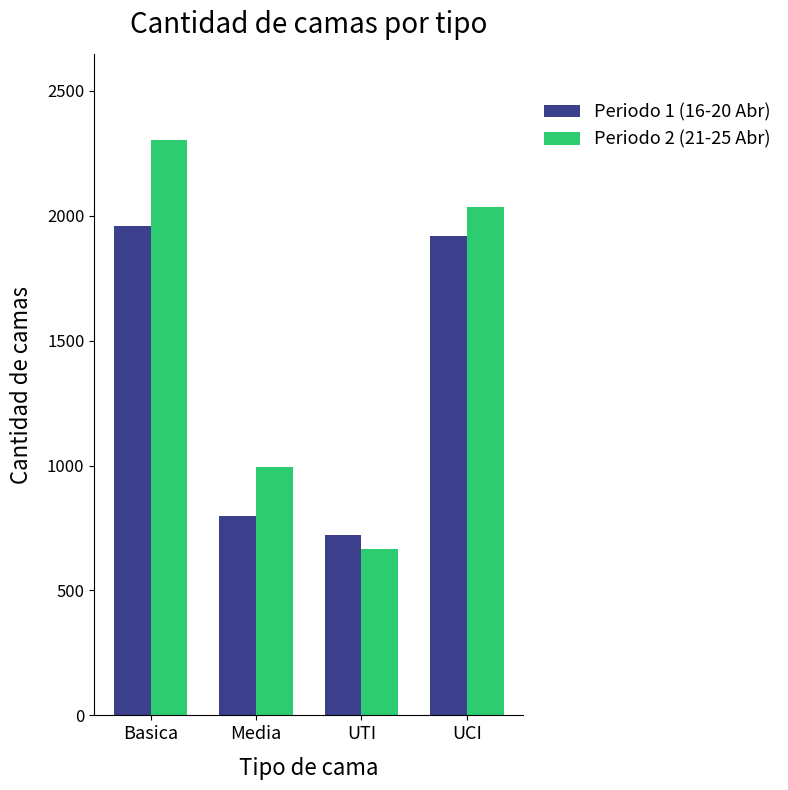

What is the average value of the Periodo 2 (21-25 Abr) series?

1500